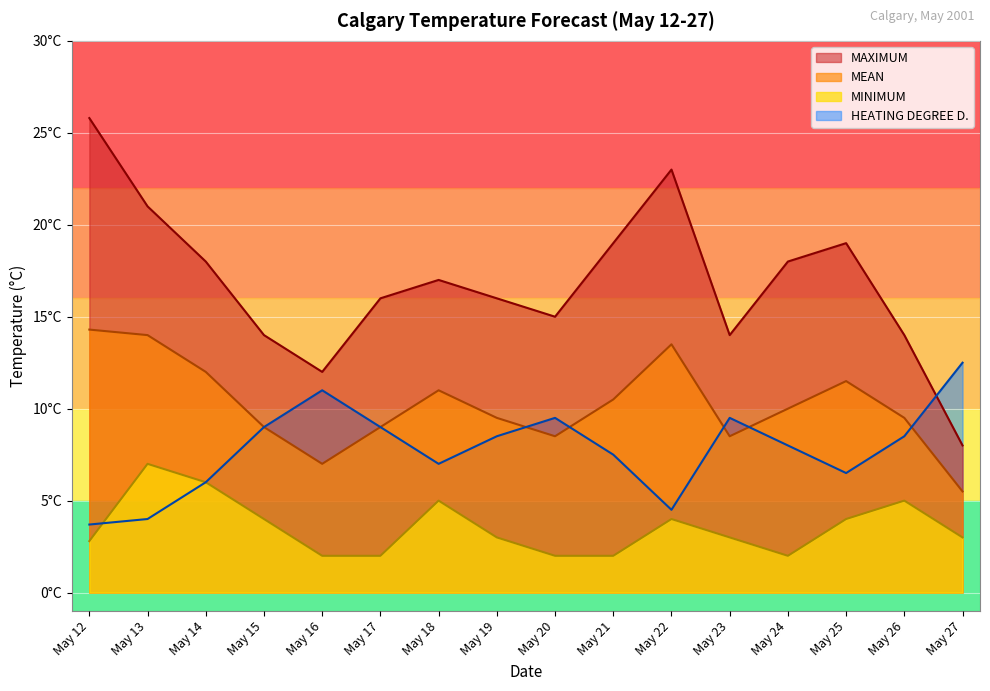

In HEATING_DEGREE, how many points are lower than both neighbors (excluding endpoints)?

3